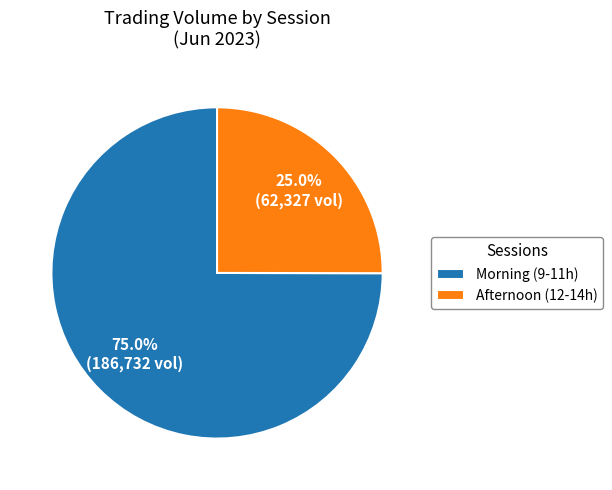

Which has a higher value, Morning (9-11h) or Afternoon (12-14h)?

Morning (9-11h)